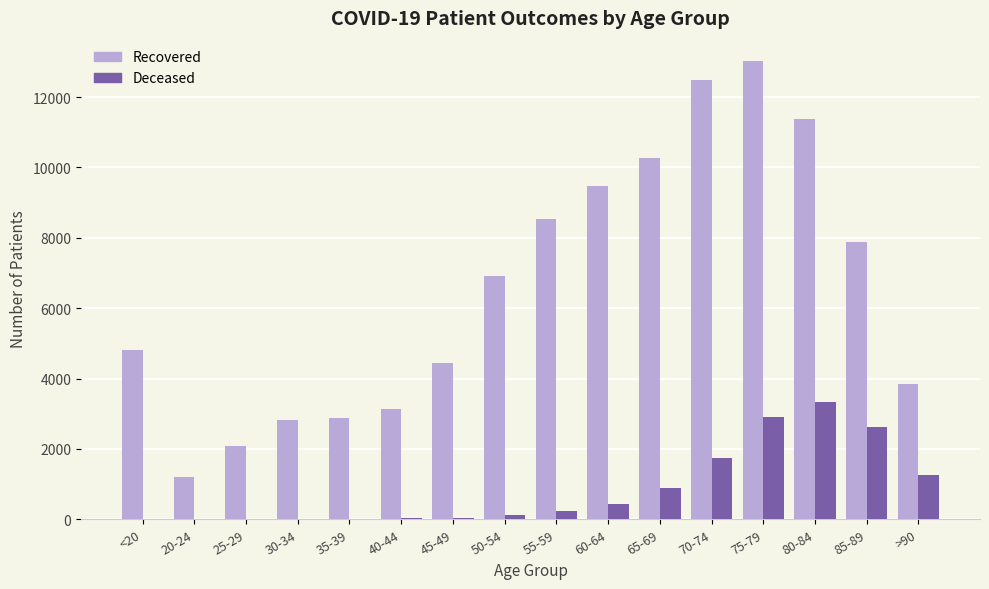

At which category is the sum across all series the highest?

75-79